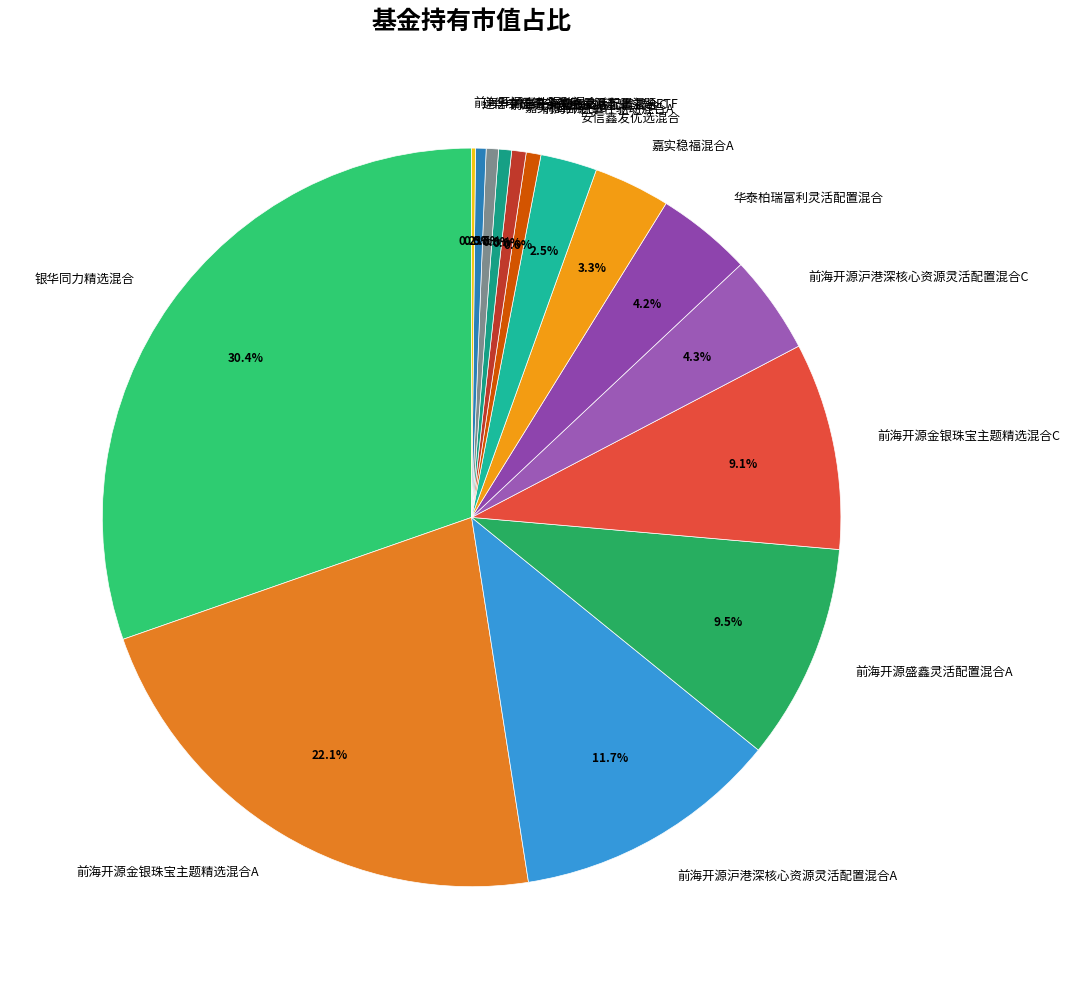

Is the sum of 建信中证细分有色金属产业主题ETF and 安信鑫发优选混合 greater than half?

No